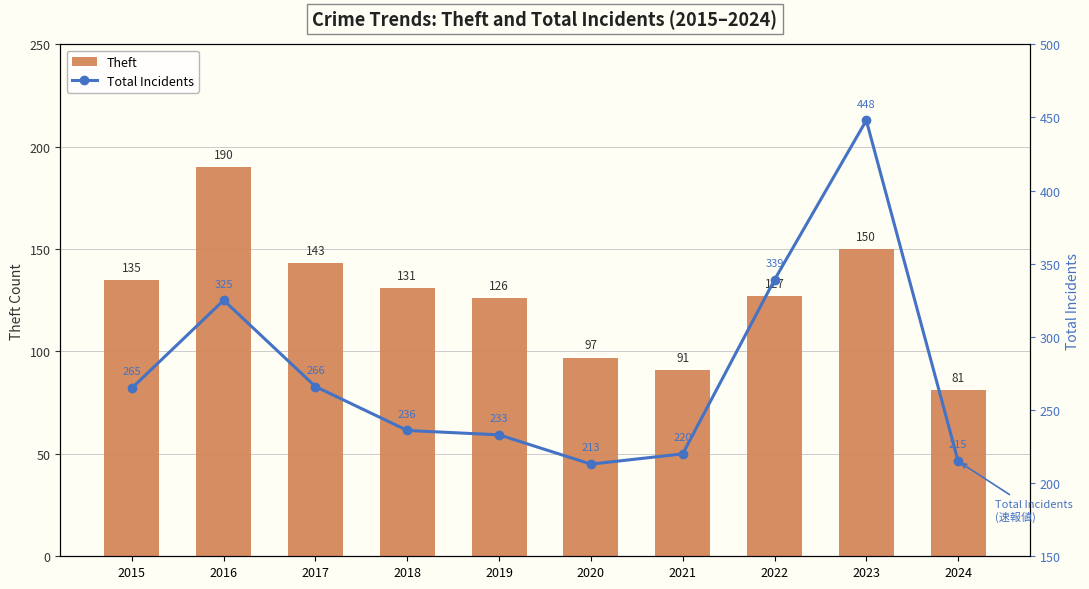

List the labels in order of Total Incidents value, largest first.

2023, 2022, 2016, 2017, 2015, 2018, 2019, 2021, 2024, 2020